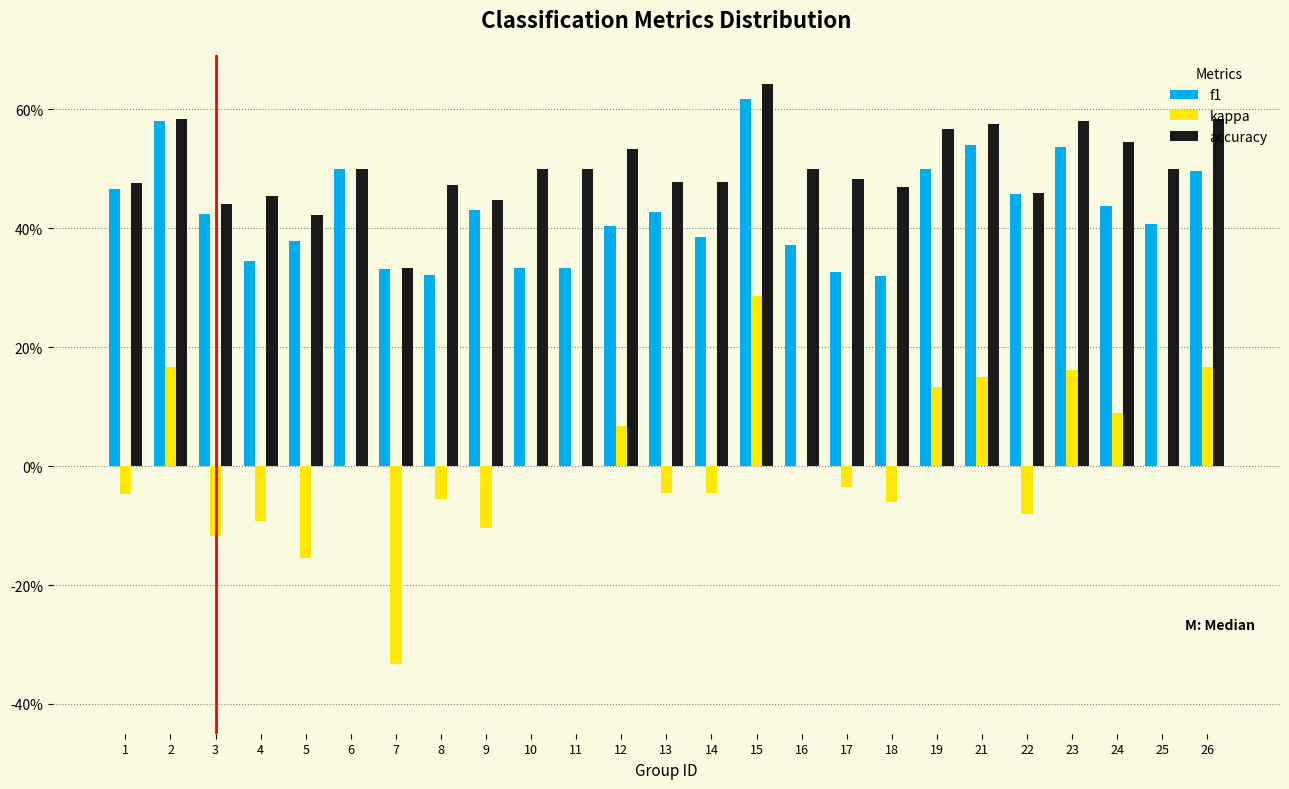

What are all the series names shown in the legend?

f1, kappa, accuracy